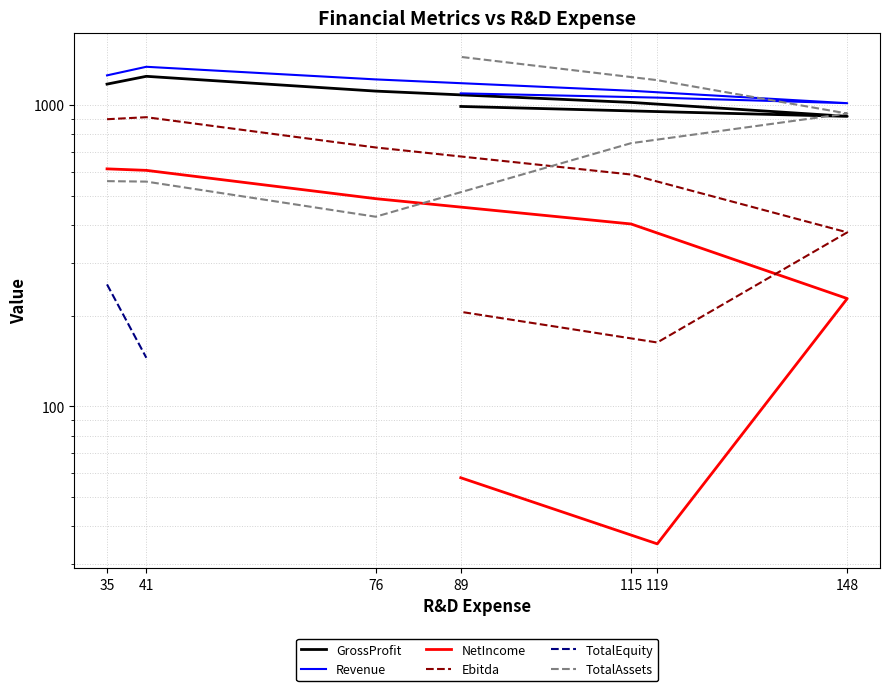

At how many categories does at least one series exceed 311?

7